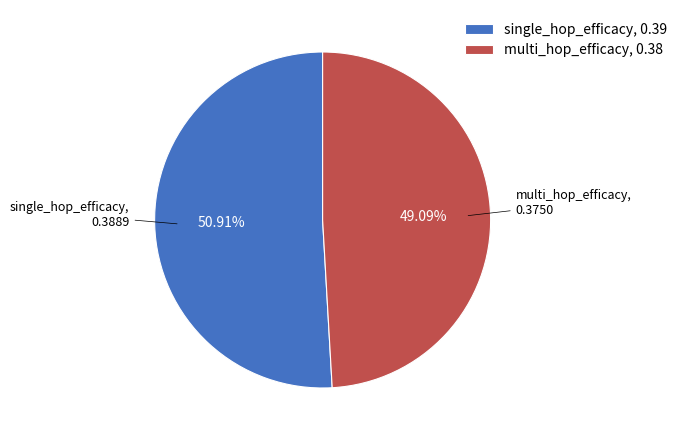

Between multi_hop_efficacy and single_hop_efficacy, which is larger?

single_hop_efficacy